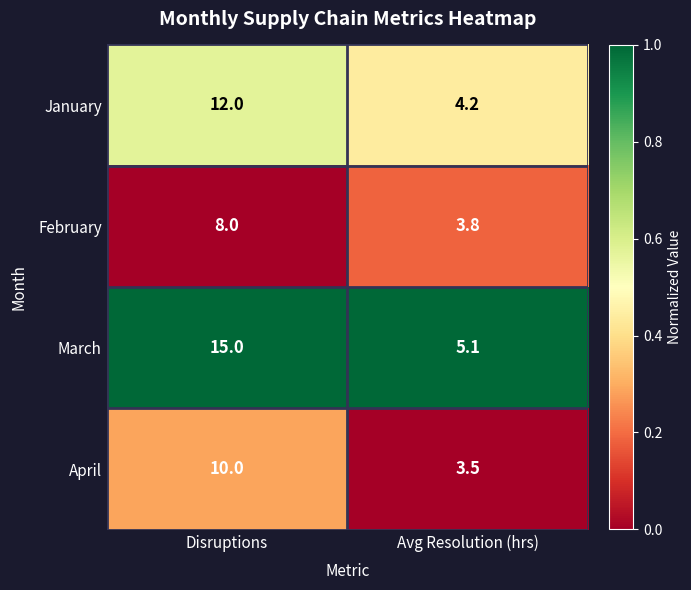

Is it true that March equals 15.0 at Disruptions?

True